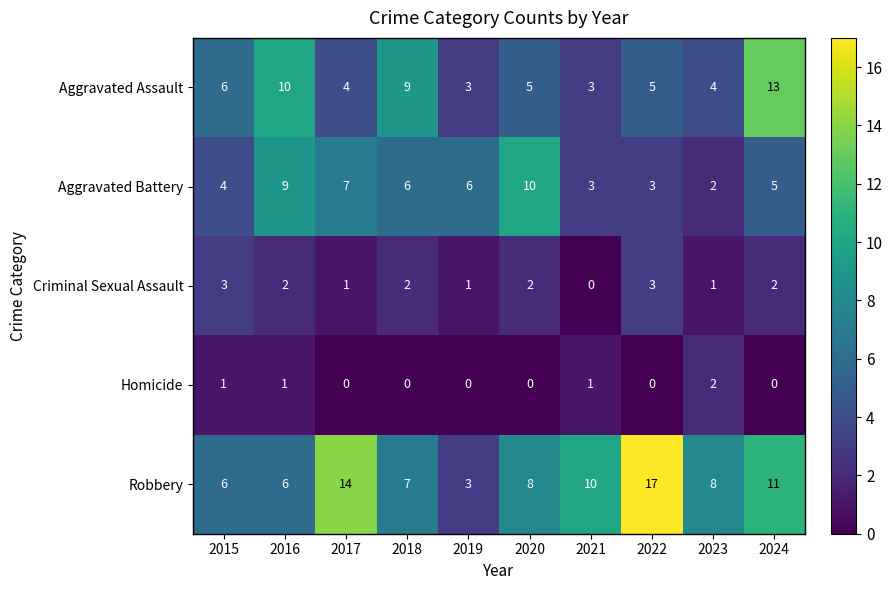

What is the approximate value of Robbery at 2018, to the nearest 10?

10